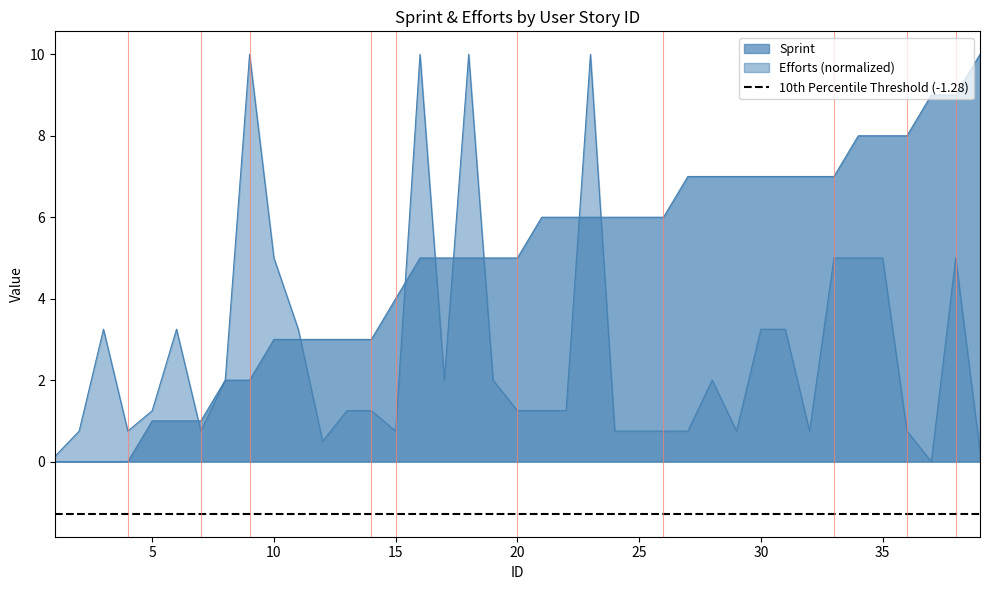

Does the chart display data point markers on the line(s)?

No